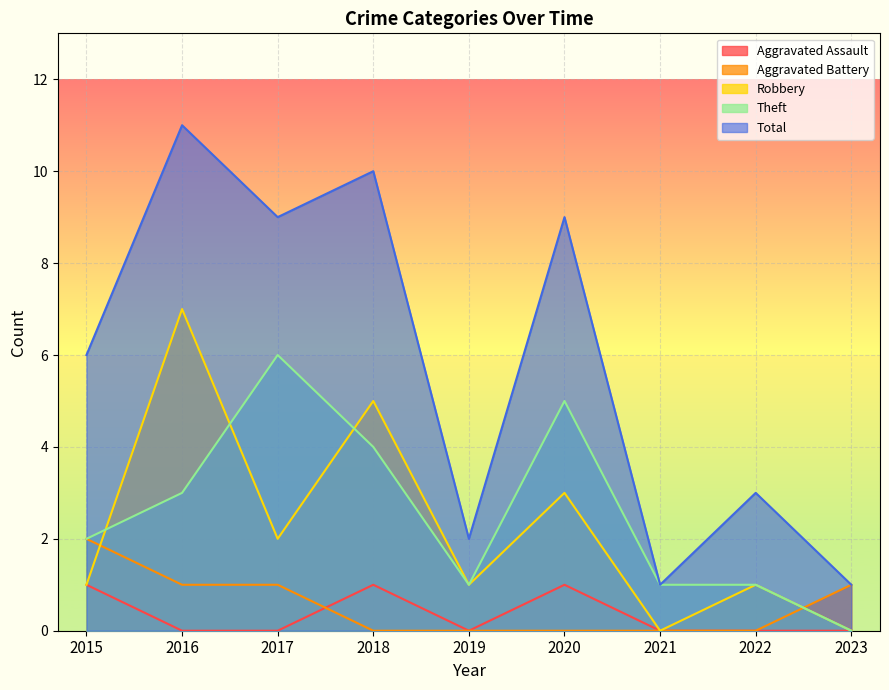

Between 2023 and 2021, which is larger?

2023